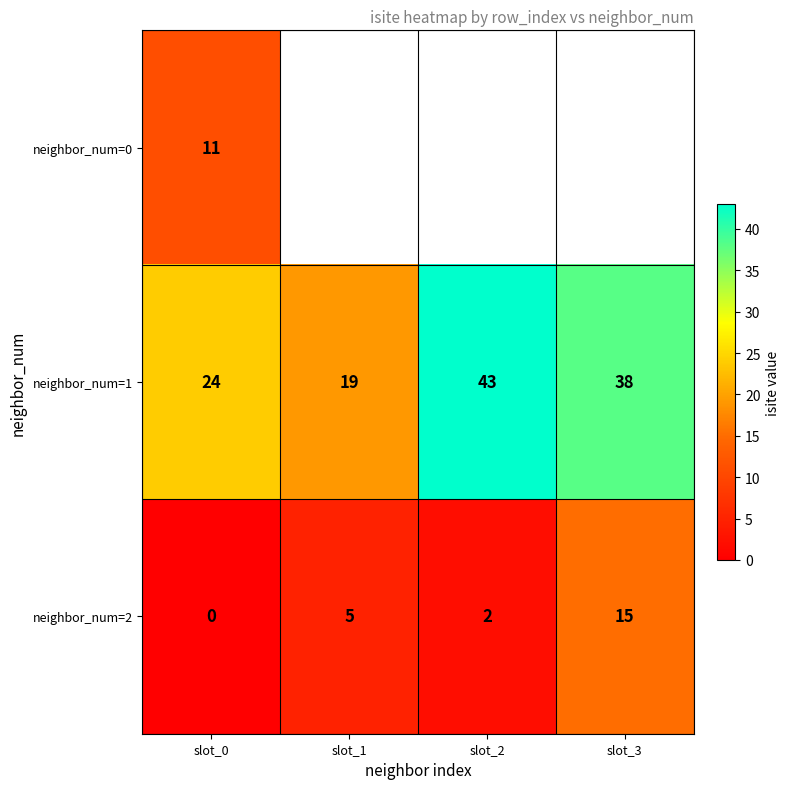

Count the number of data series in this chart.

3